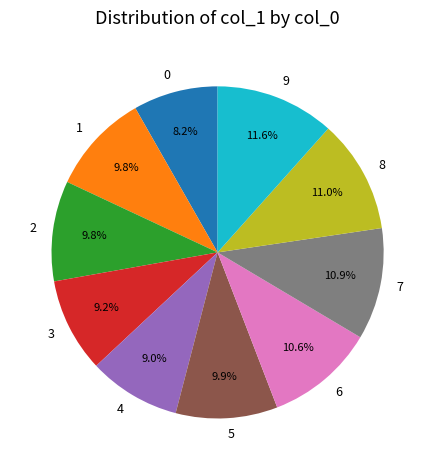

Do 5 and 8 together represent more than half of the pie?

No